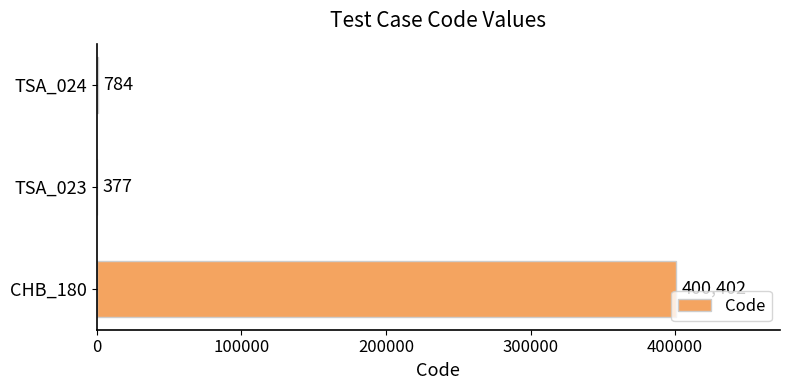

At which label is the value closest to 200389?

TSA_024